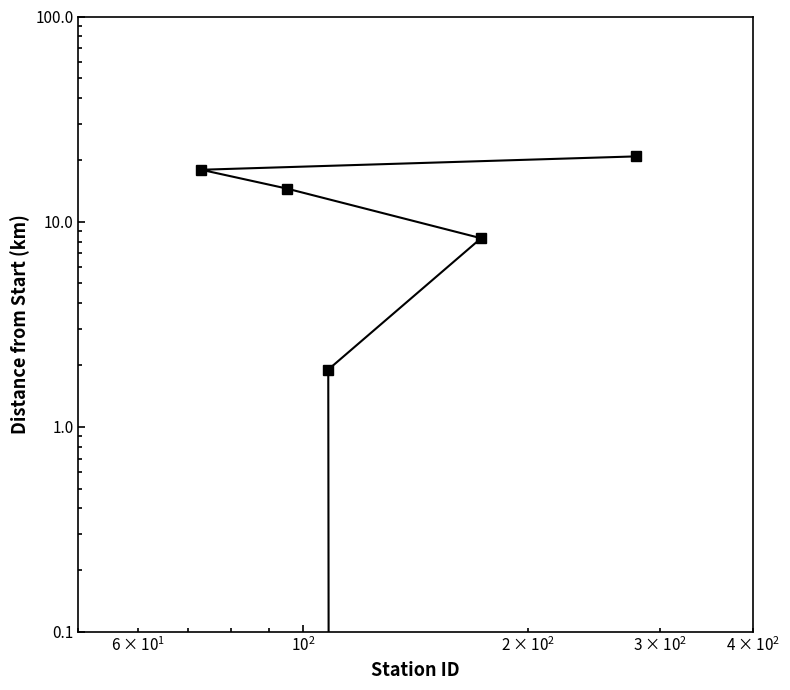

The value at $\mathdefault{10^{0}}$ is 8.7. True or false?

False